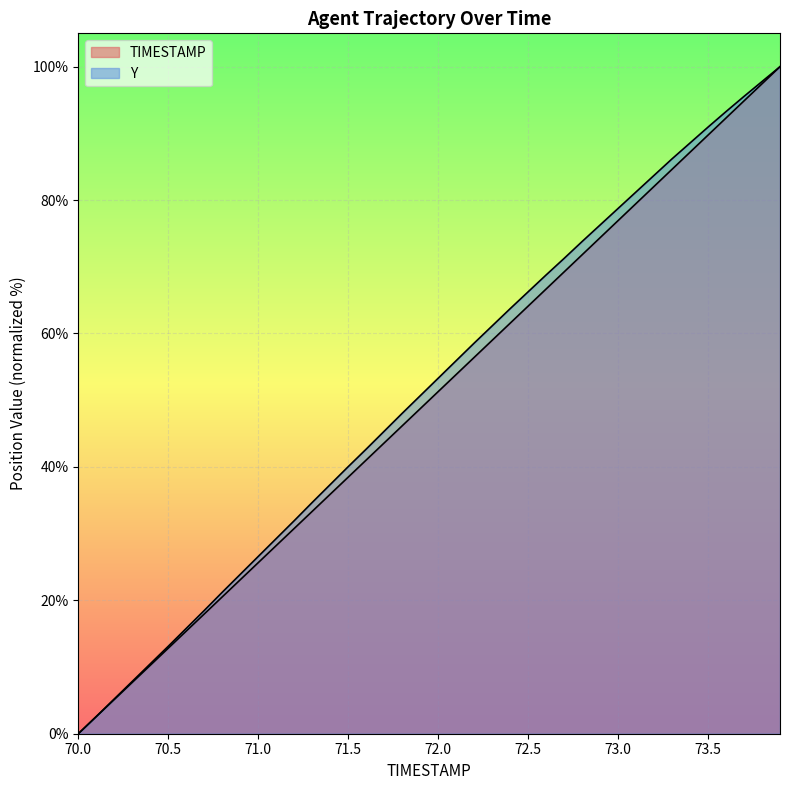

How many values in TIMESTAMP are above zero?

39